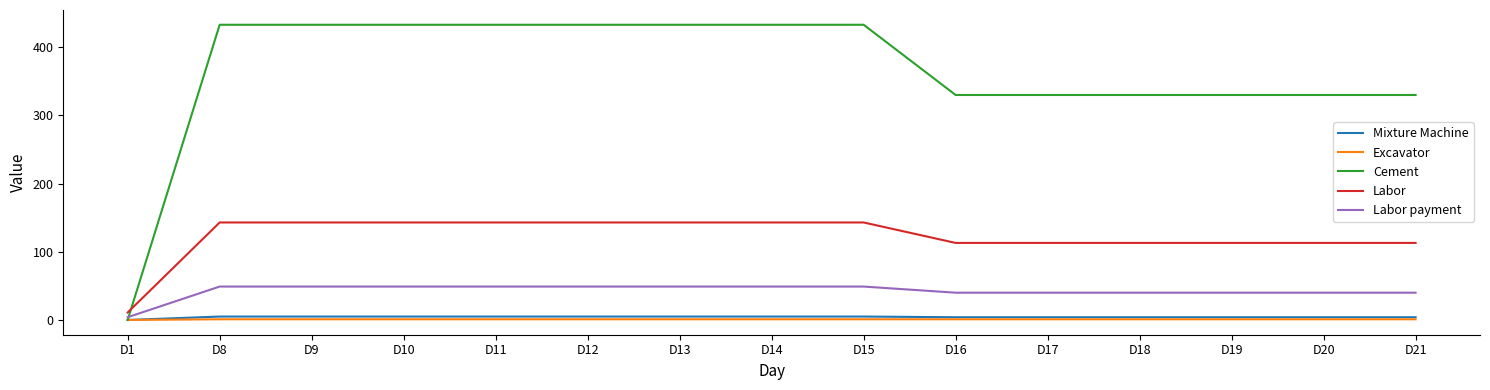

Which series has the largest total across all categories?

Cement